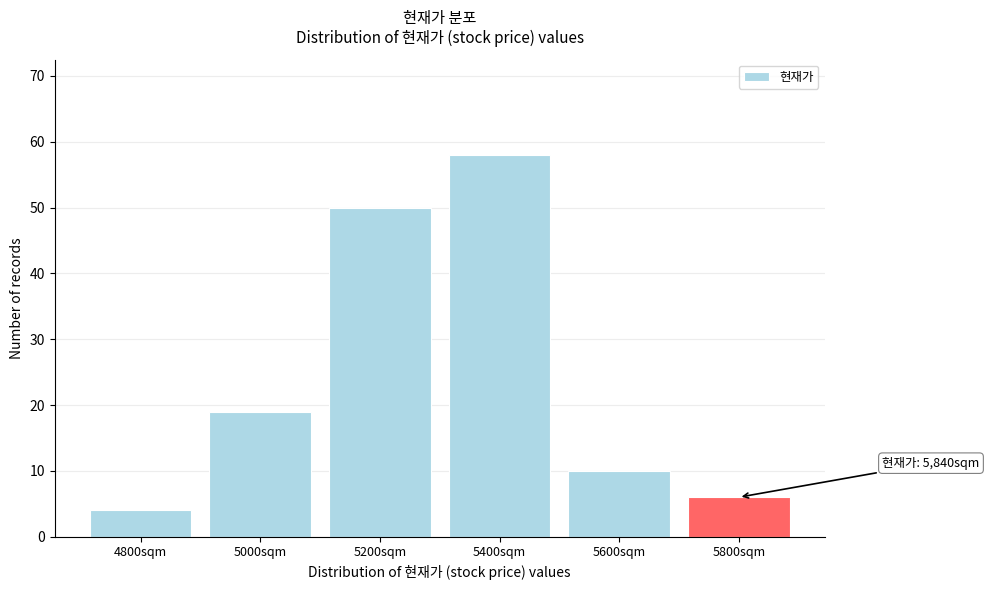

Reading left to right, extract all data points from this chart.

4800sqm=4	5000sqm=19	5200sqm=50	5400sqm=58	5600sqm=10	5800sqm=6